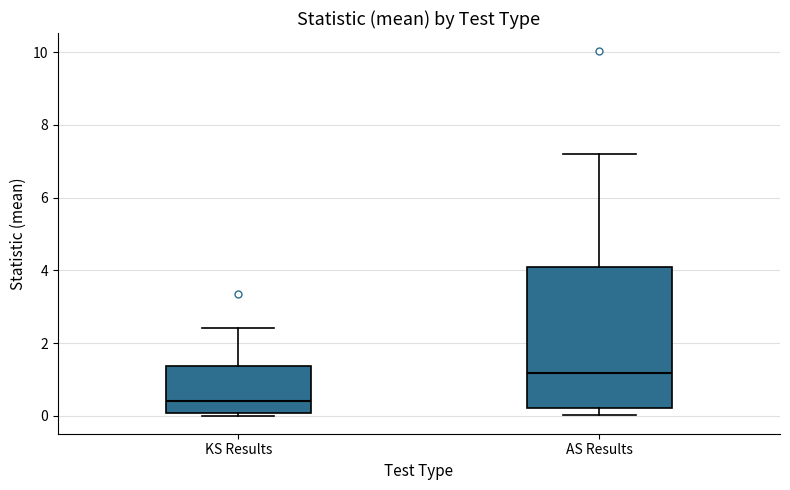

Reading left to right, read every box against the y-axis: the position of its median line, the range the box covers, and the ends of its whiskers. The values are not printed on the chart, so give them approximately, as read against the axis.

KS Results: median 0.4, box 0.0 to 1.4, whiskers 0.0 (just below the box's lower edge) to 2.4
AS Results: median 1.2, box 0.2 to 4.0, whiskers 0.0 to 7.2